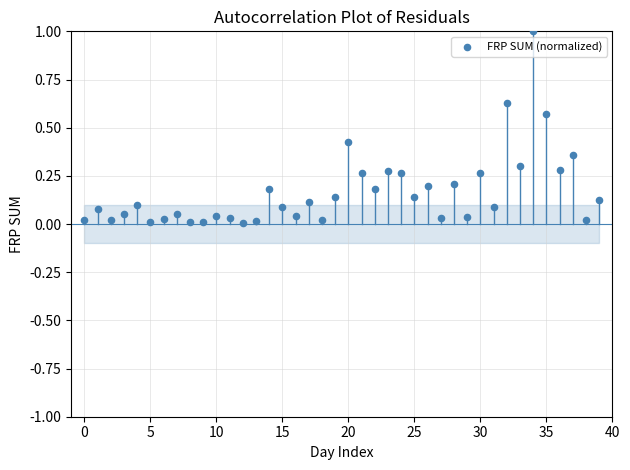

What is the range of Y values (max minus min)?

1.0